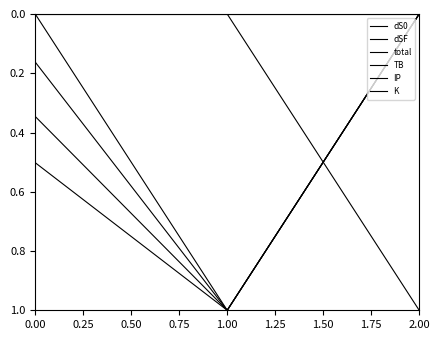

Rank the categories by IP value from highest to lowest.

2.00, 0.00, 1.00